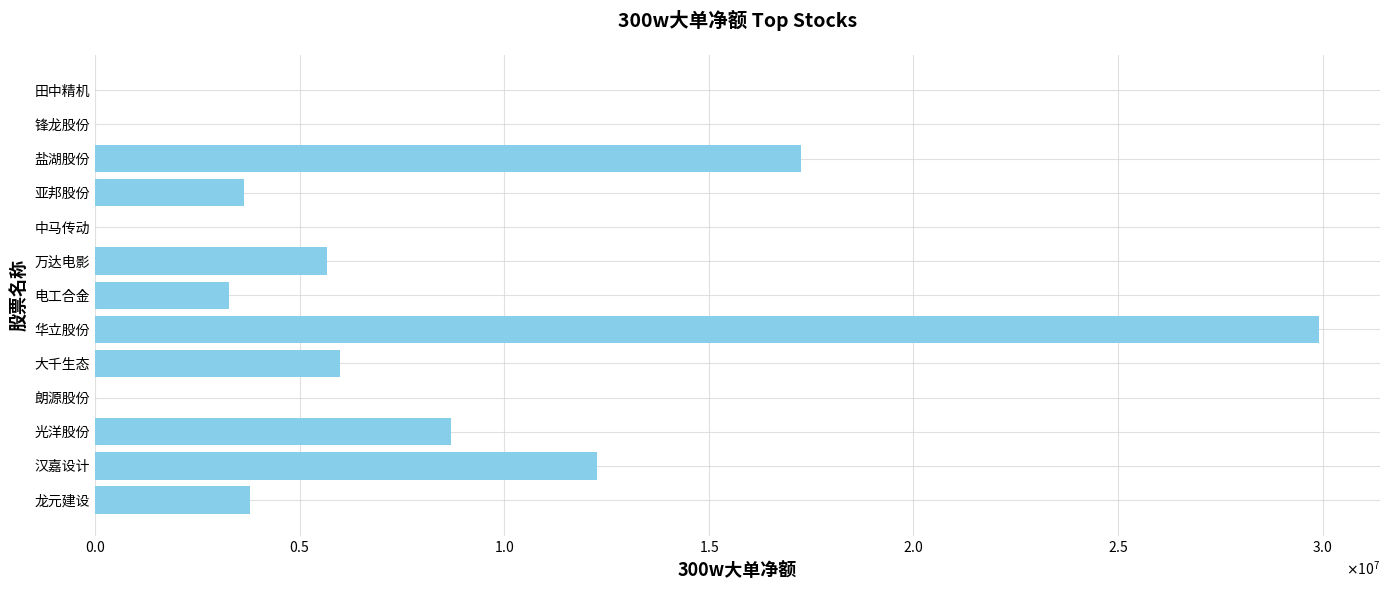

Which label corresponds to the largest value in the chart?

华立股份